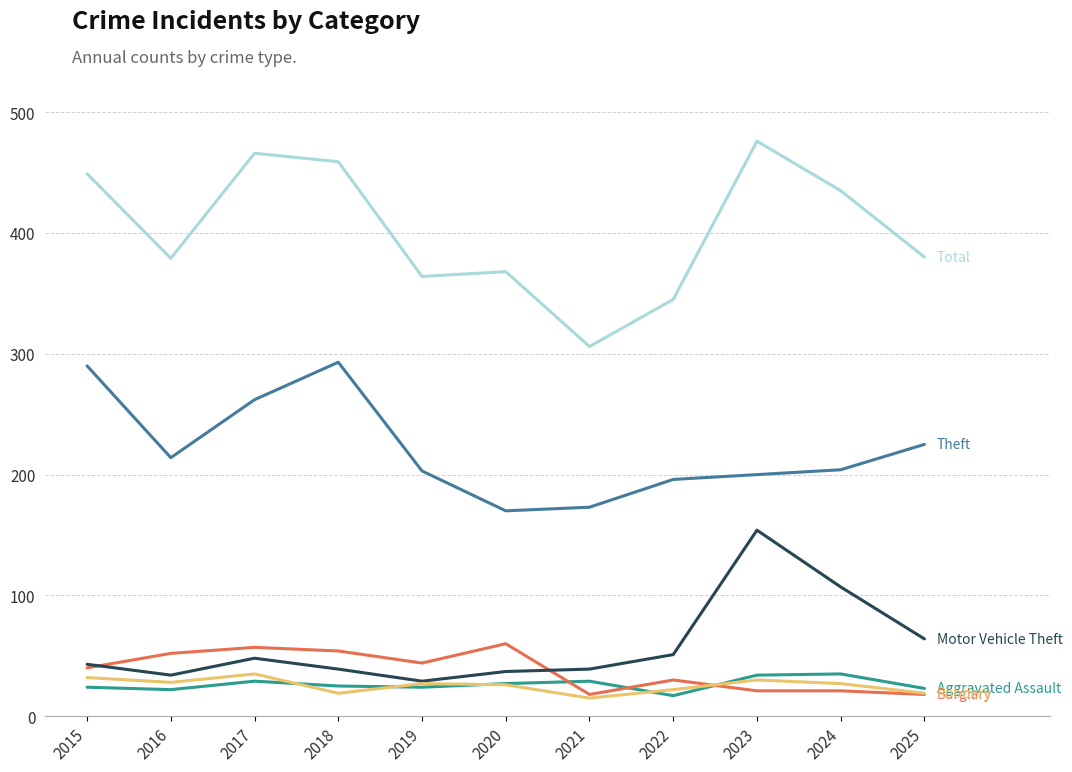

What is the total value across all series at 2015?

878